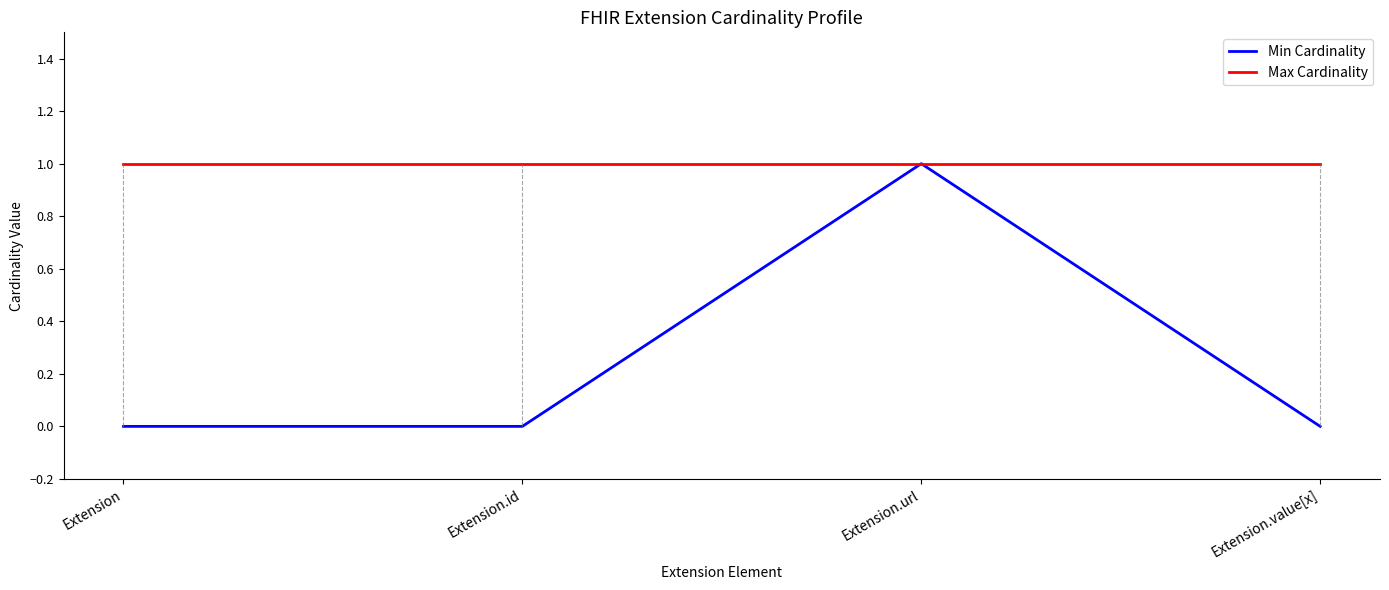

Does the chart have visible grid lines?

No